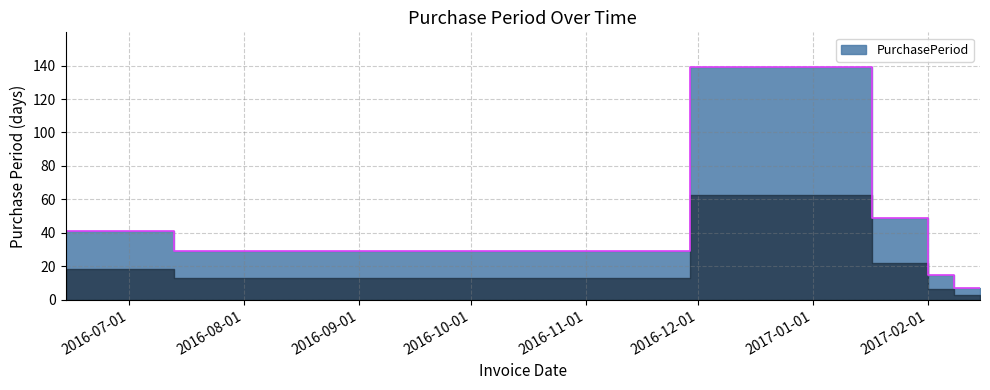

What position from the left is 2017-02-01?

5